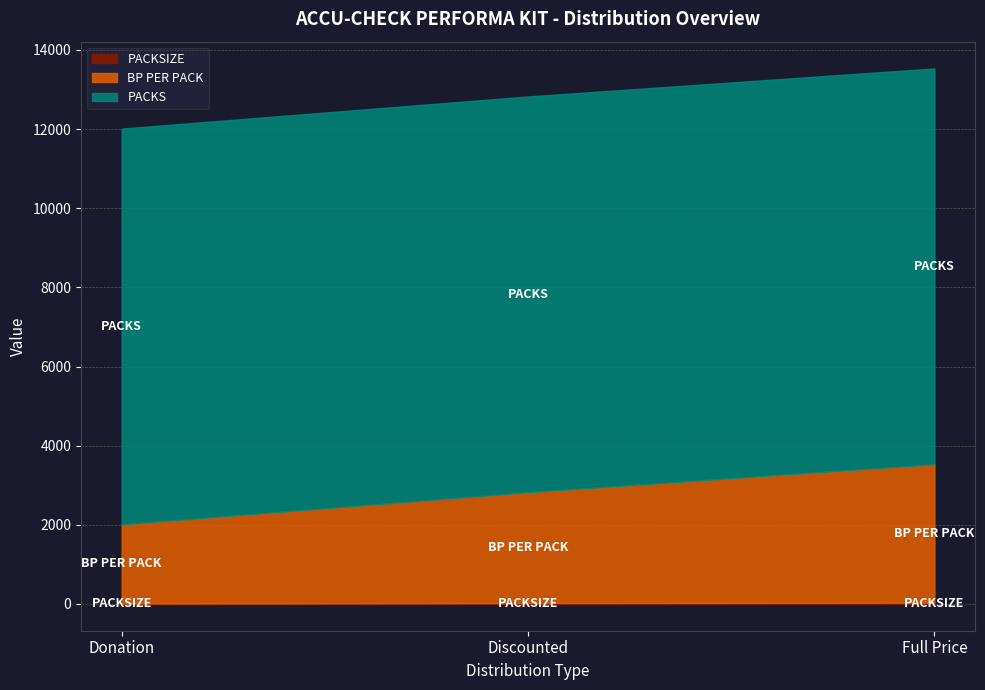

At which category is the sum across all series the highest?

Full Price